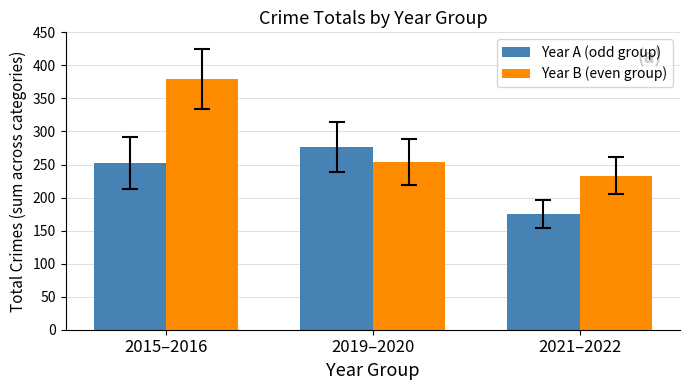

What is the spread (max minus min) of values at 2019–2020?

23